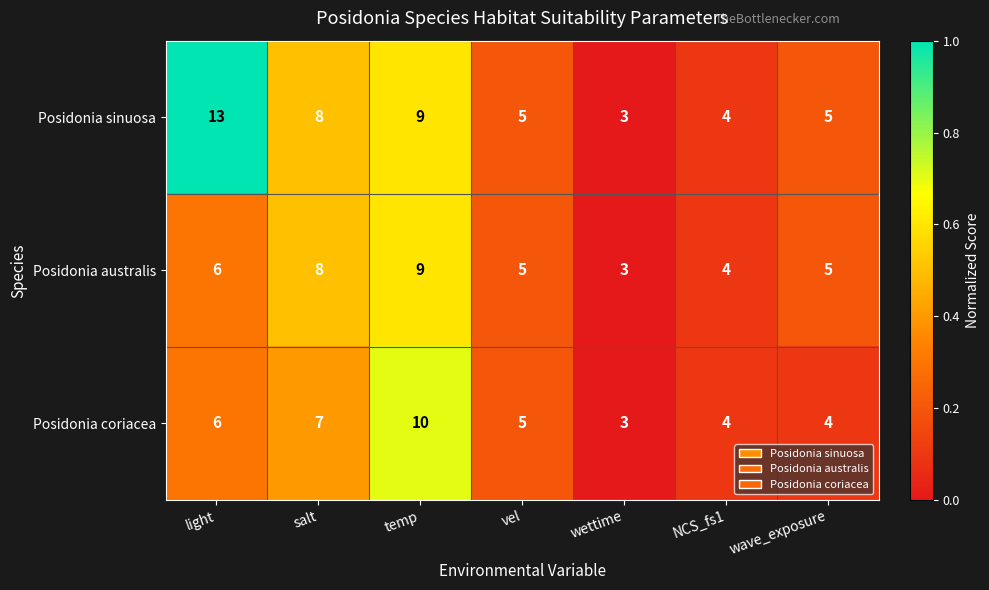

What is the sum of all Posidonia coriacea values?

39